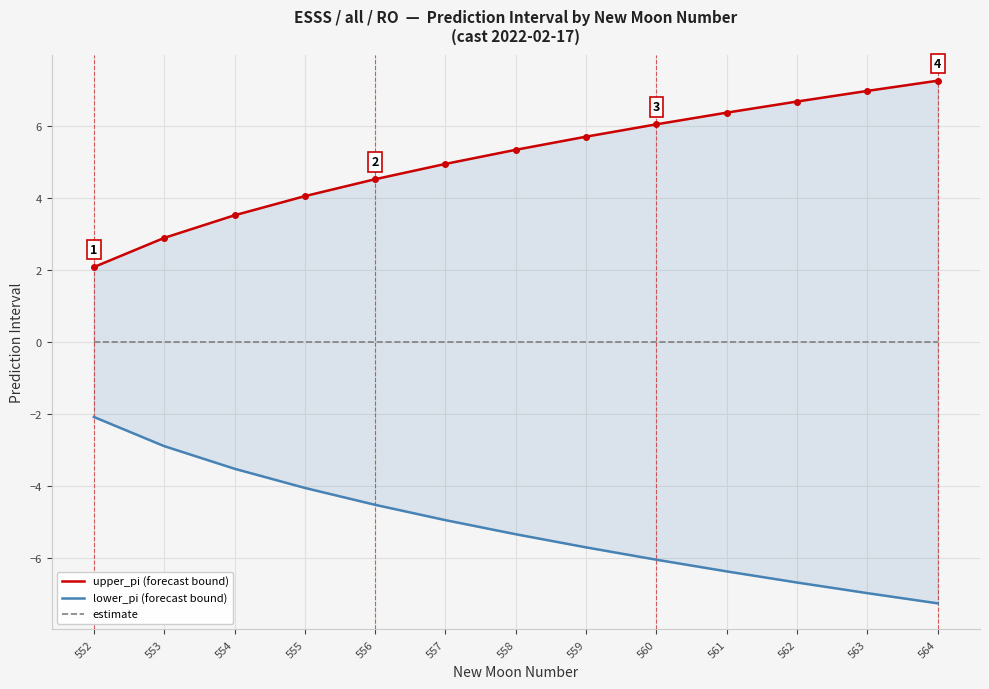

Reading left to right, transcribe all the data shown in this chart.

upper_pi (forecast bound): 552=2.1	553=2.9	554=3.5	555=4.0	556=4.5	557=4.9	558=5.3	559=5.7	560=6.0	561=6.4	562=6.7	563=7.0	564=7.3
lower_pi (forecast bound): 552=-2.1	553=-2.9	554=-3.5	555=-4.0	556=-4.5	557=-4.9	558=-5.3	559=-5.7	560=-6.0	561=-6.4	562=-6.7	563=-7.0	564=-7.3
estimate: 552=0.0	553=0.0	554=0.0	555=0.0	556=0.0	557=0.0	558=0.0	559=0.0	560=0.0	561=0.0	562=0.0	563=0.0	564=0.0